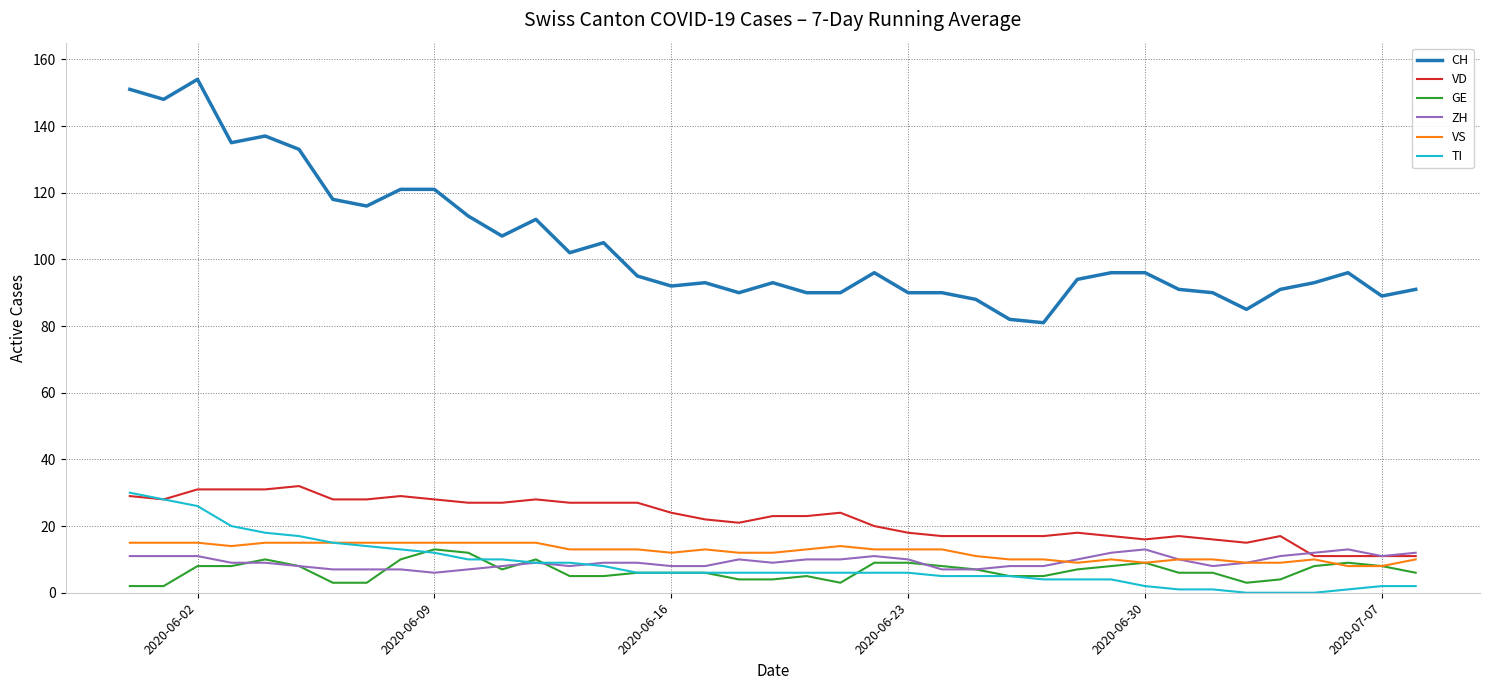

Which series has the widest spread of values?

CH